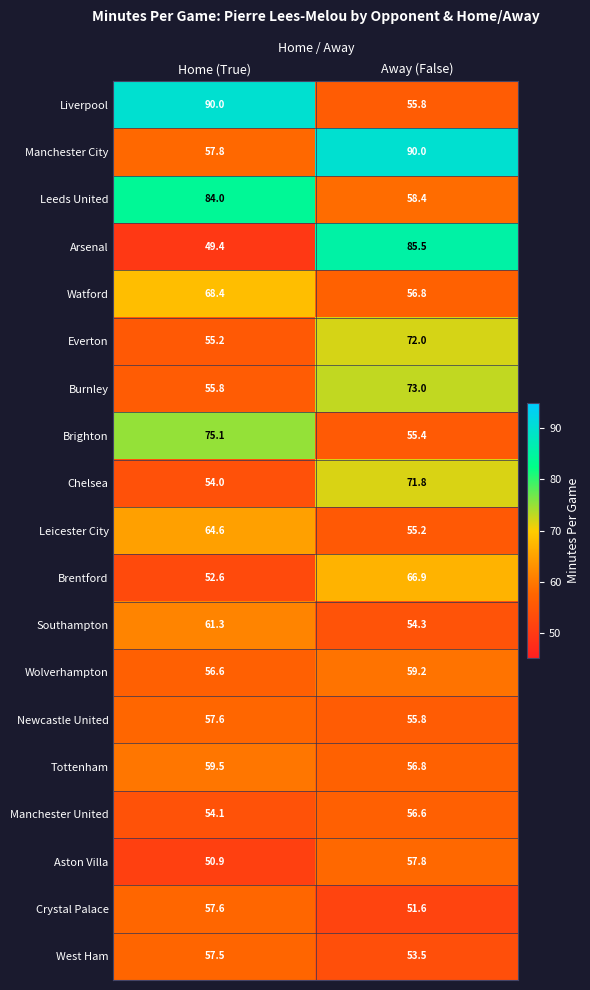

Between Home (True) and Away (False), which series saw the biggest shift?

Arsenal